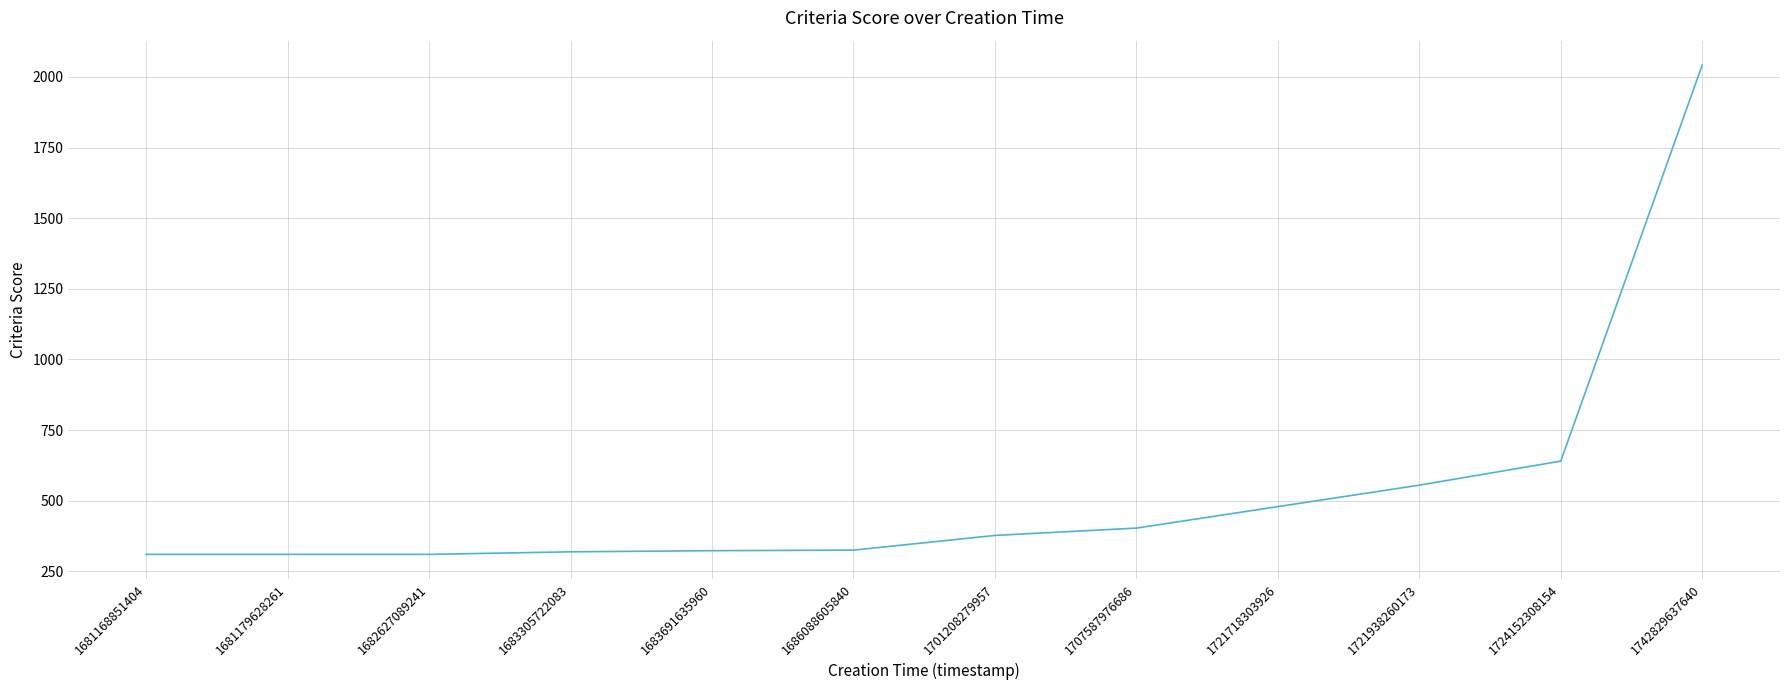

What is the difference between the maximum and minimum values?

1732